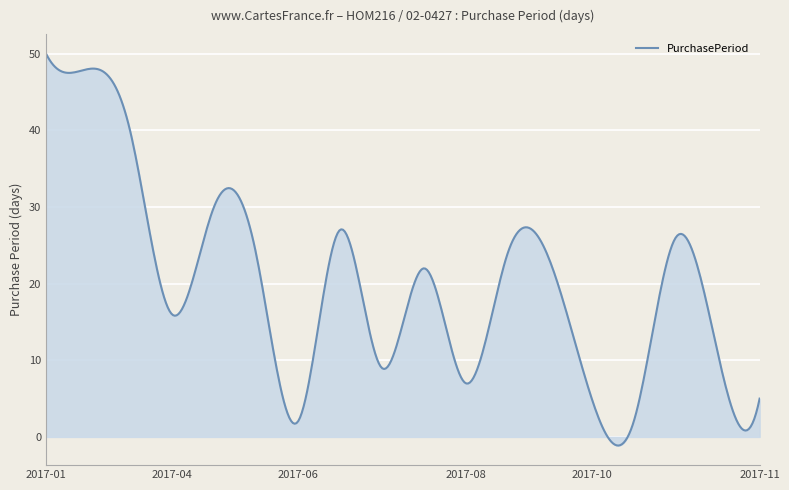

What is the difference between the maximum and minimum values?

51.1